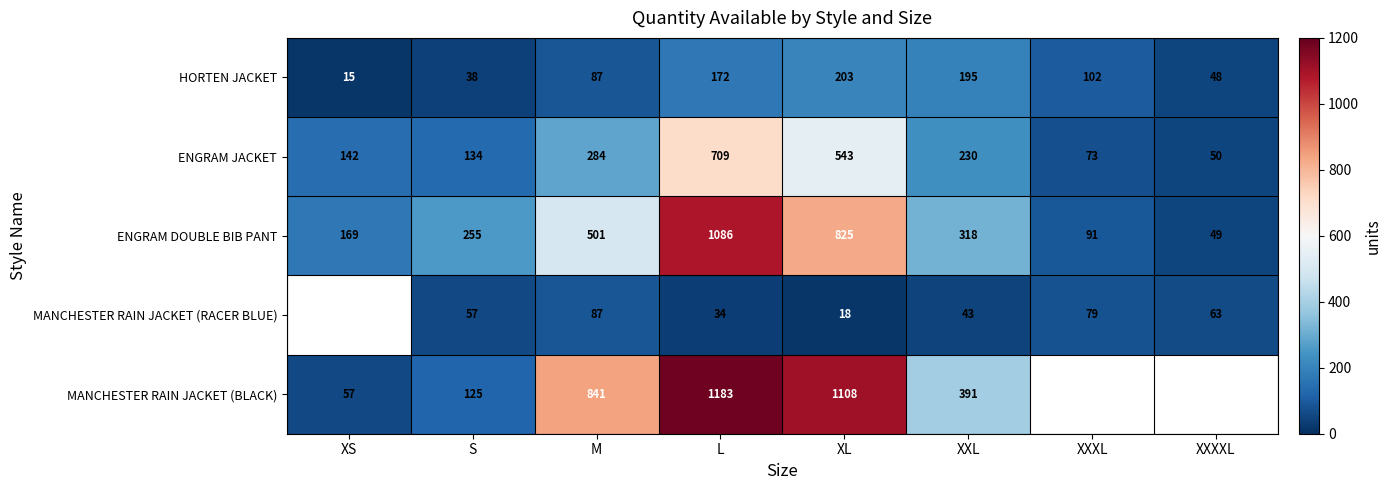

Rank the categories by ENGRAM JACKET value from highest to lowest.

L, XL, M, XXL, XS, S, XXXL, XXXXL